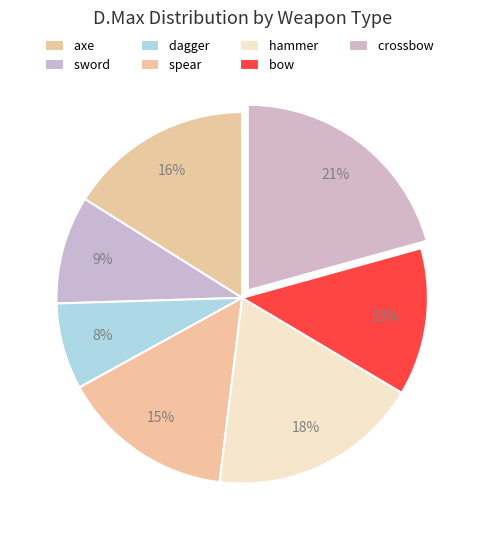

How many slices are in this pie chart?

7